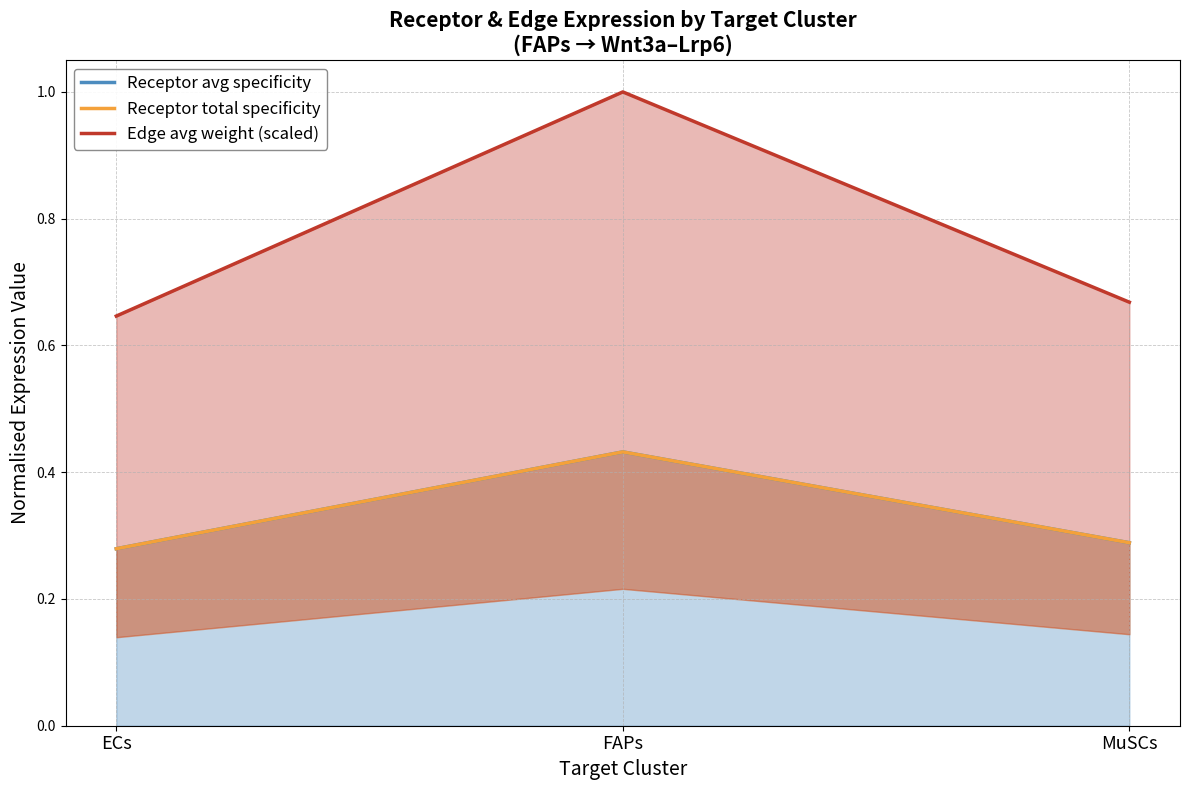

Which category has the lowest value in the Edge avg weight (scaled) series?

ECs